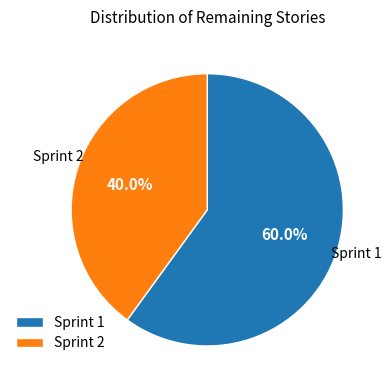

What percentage is the Sprint 1 slice, to the nearest percent?

60%